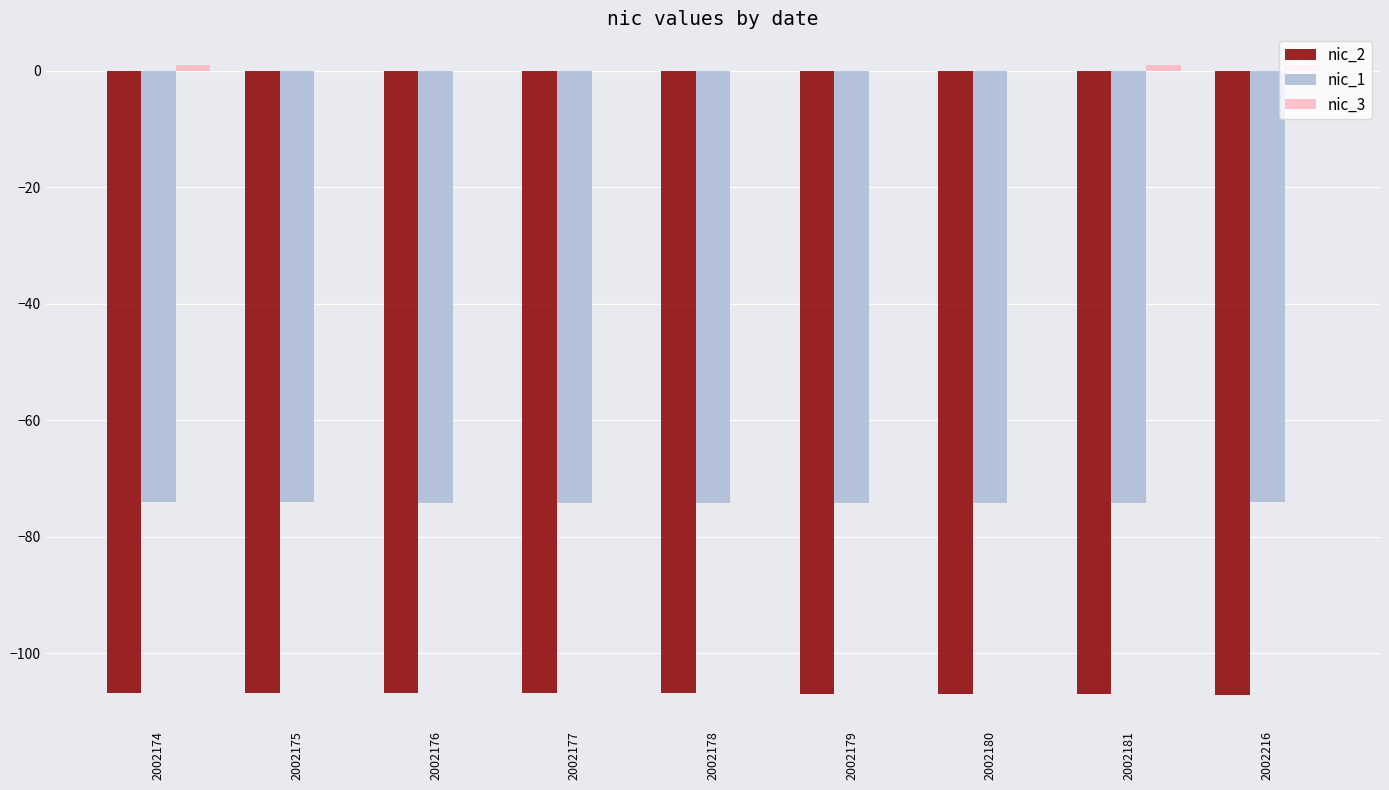

What is the maximum value for nic_2?

-106.8